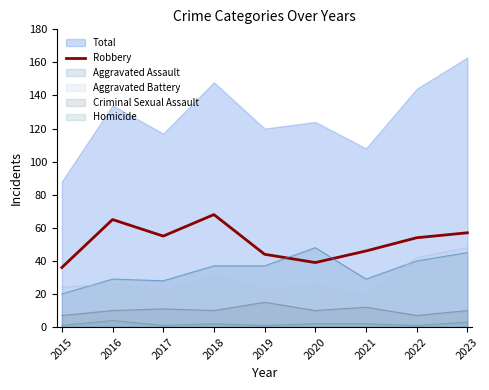

What is the minimum value for Robbery?

36